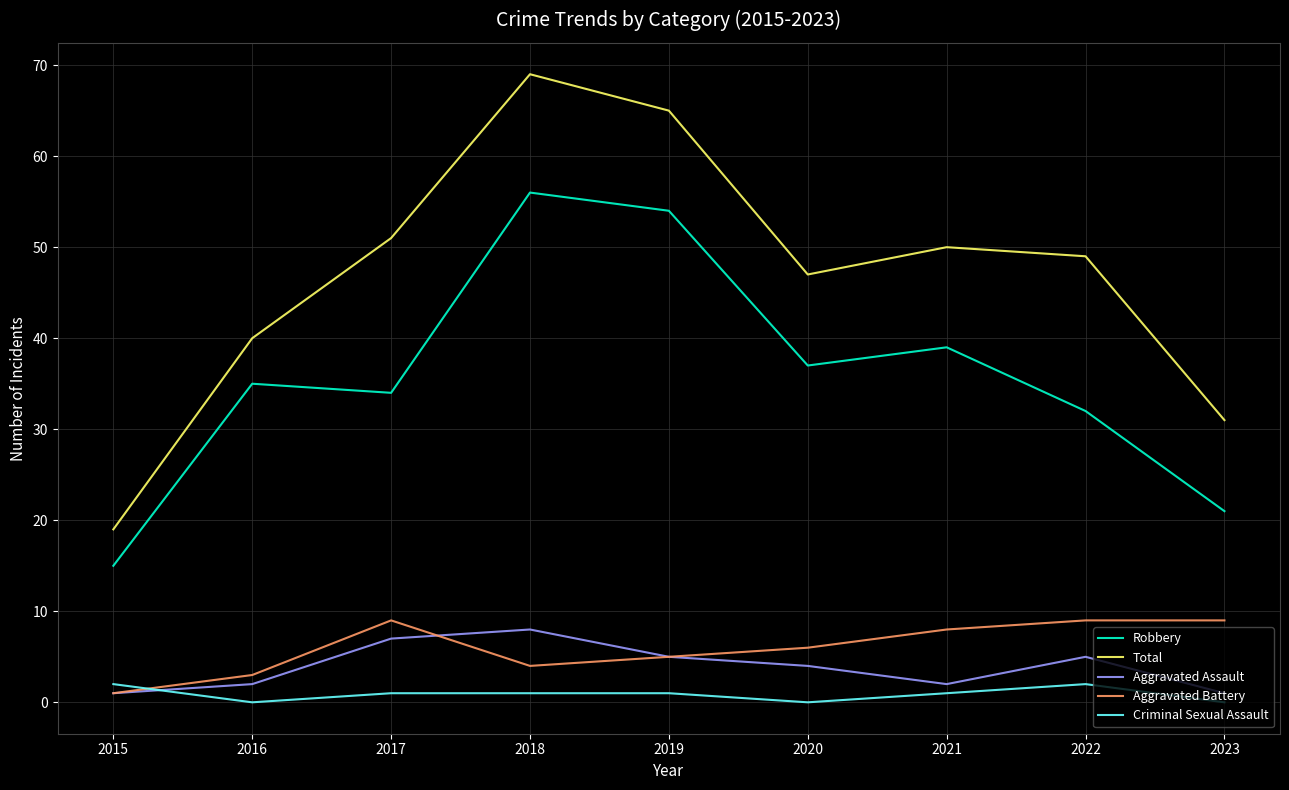

Which series has the largest range (max minus min)?

Total